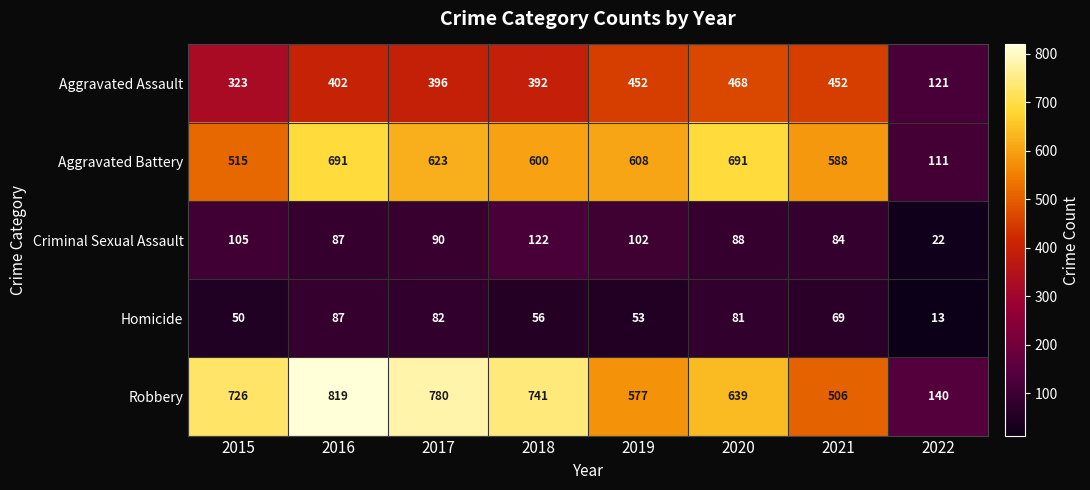

What value does the Aggravated Assault series have at 2016, to the nearest 10?

400